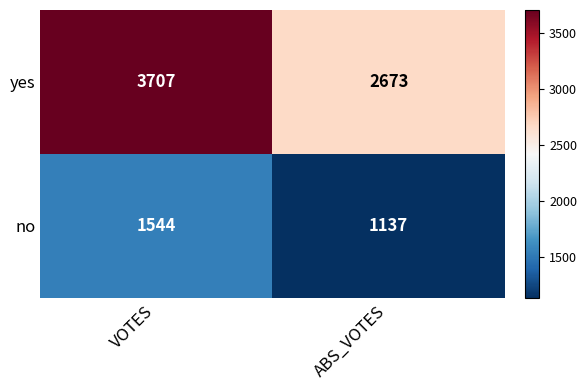

What is the average value of the yes series?

3190